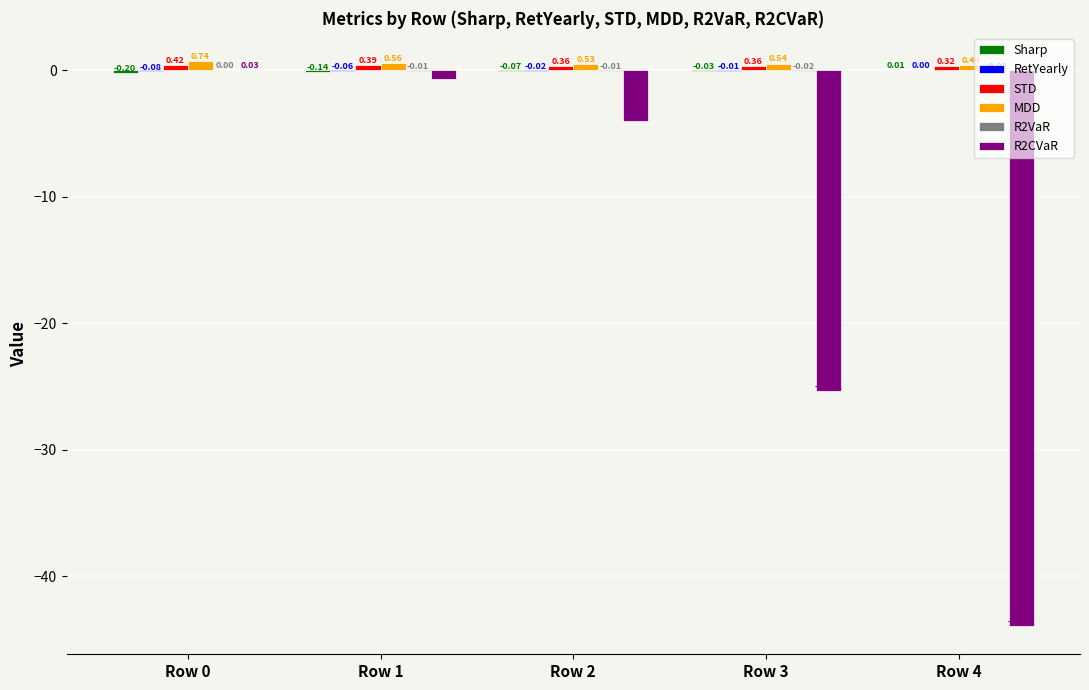

What is the sum of the MDD values at Row 0 and Row 1?

1.3